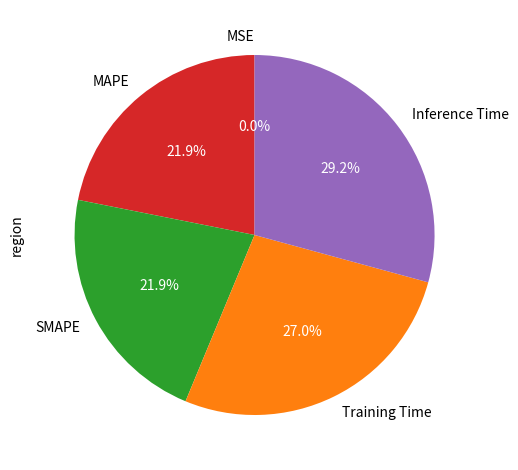

Does Inference Time represent more than half of the total?

No